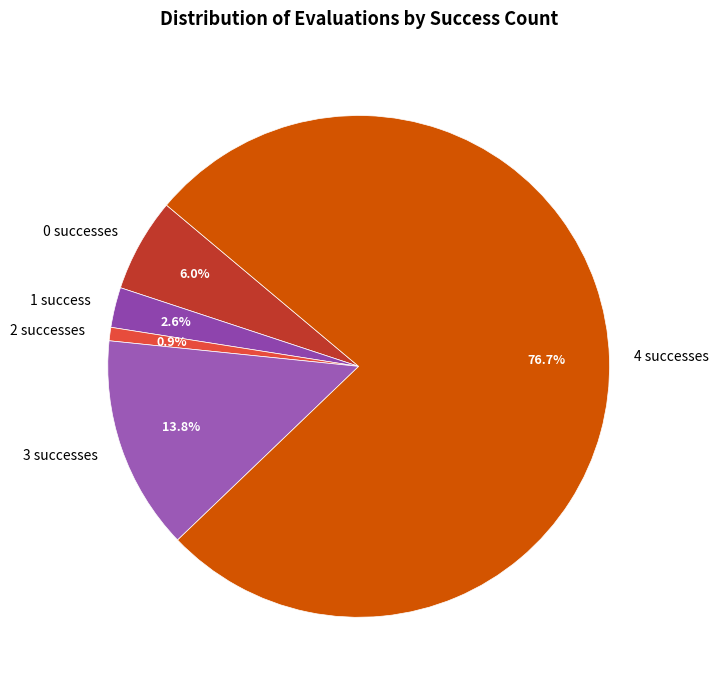

Which category has the biggest portion of the pie?

4